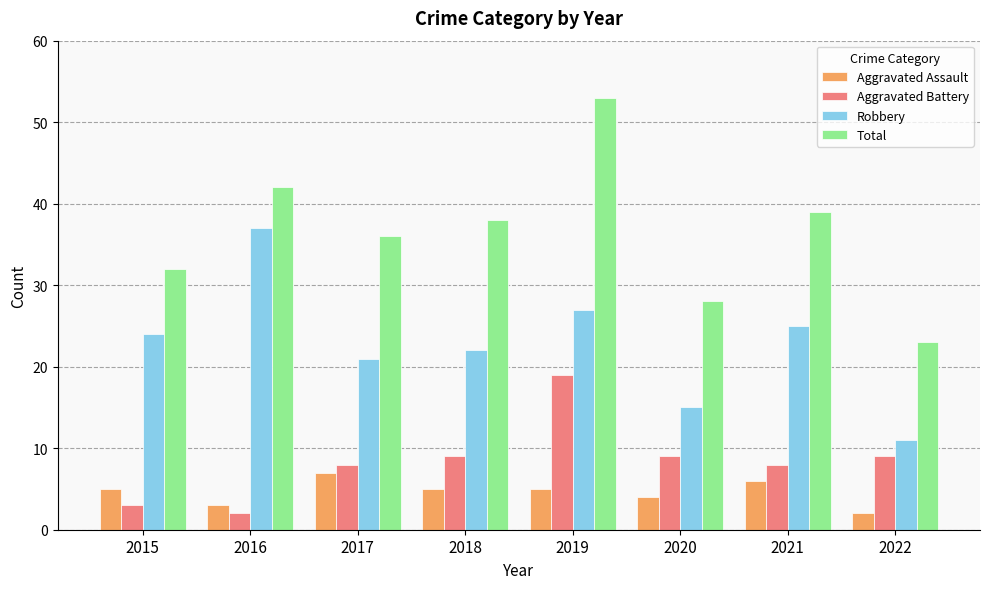

Count the number of categories in the chart.

8